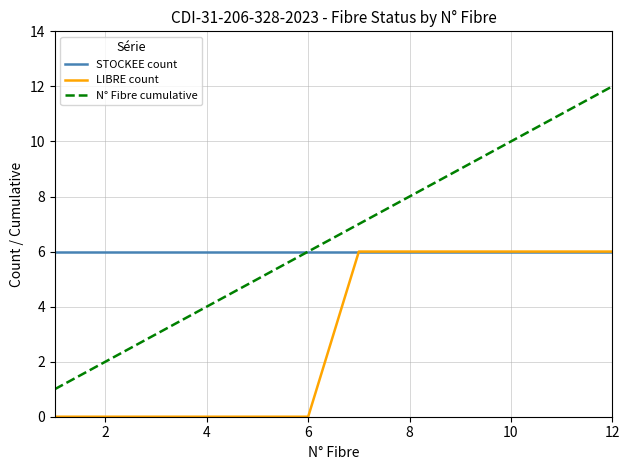

What is the maximum value for LIBRE count?

6